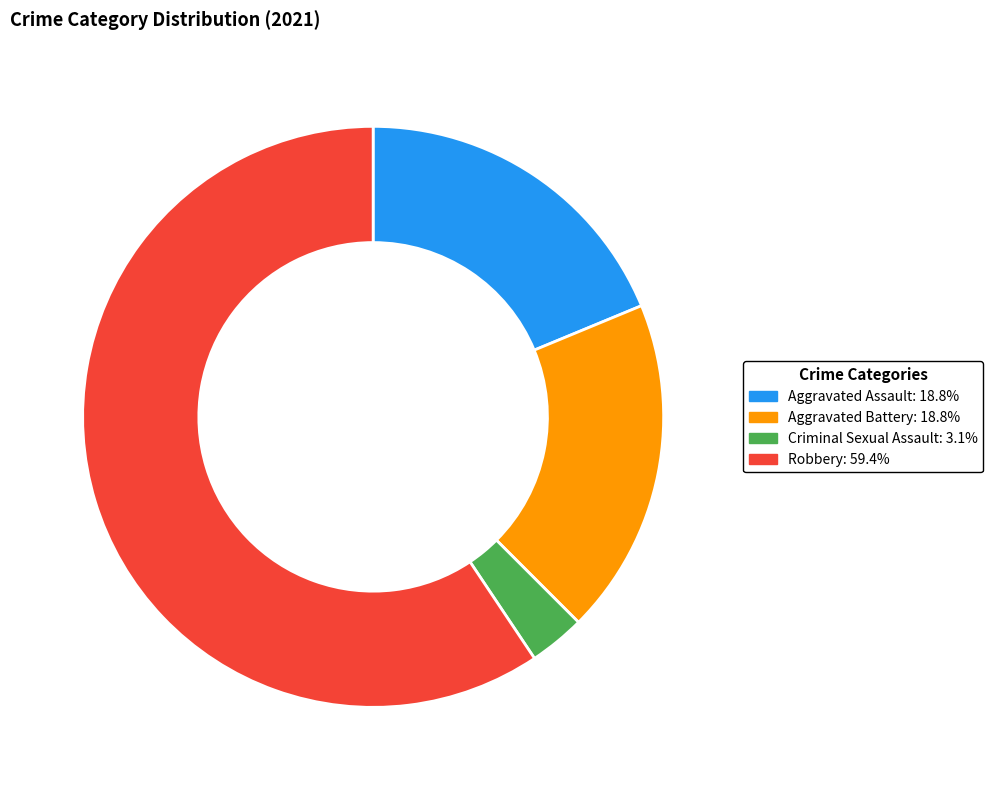

Is the sum of Aggravated Battery and Robbery greater than half?

Yes